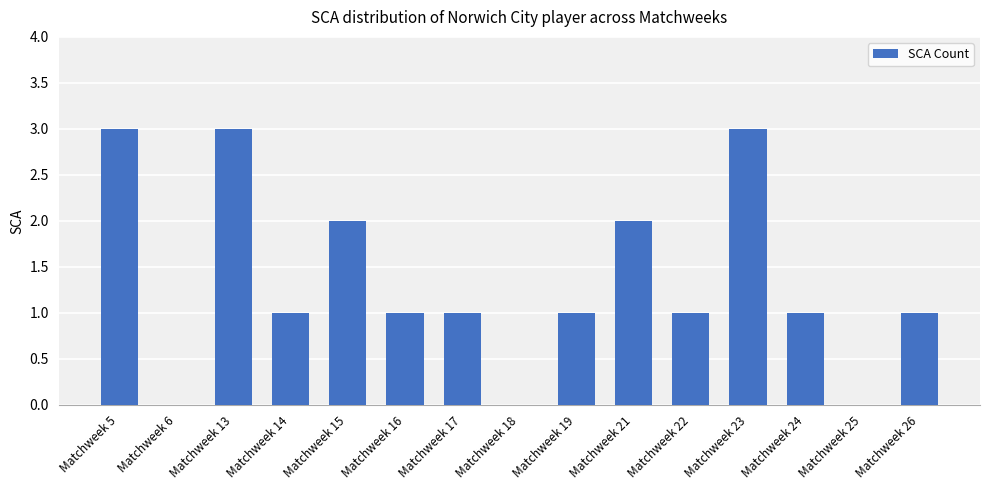

Count the number of data series in this chart.

1